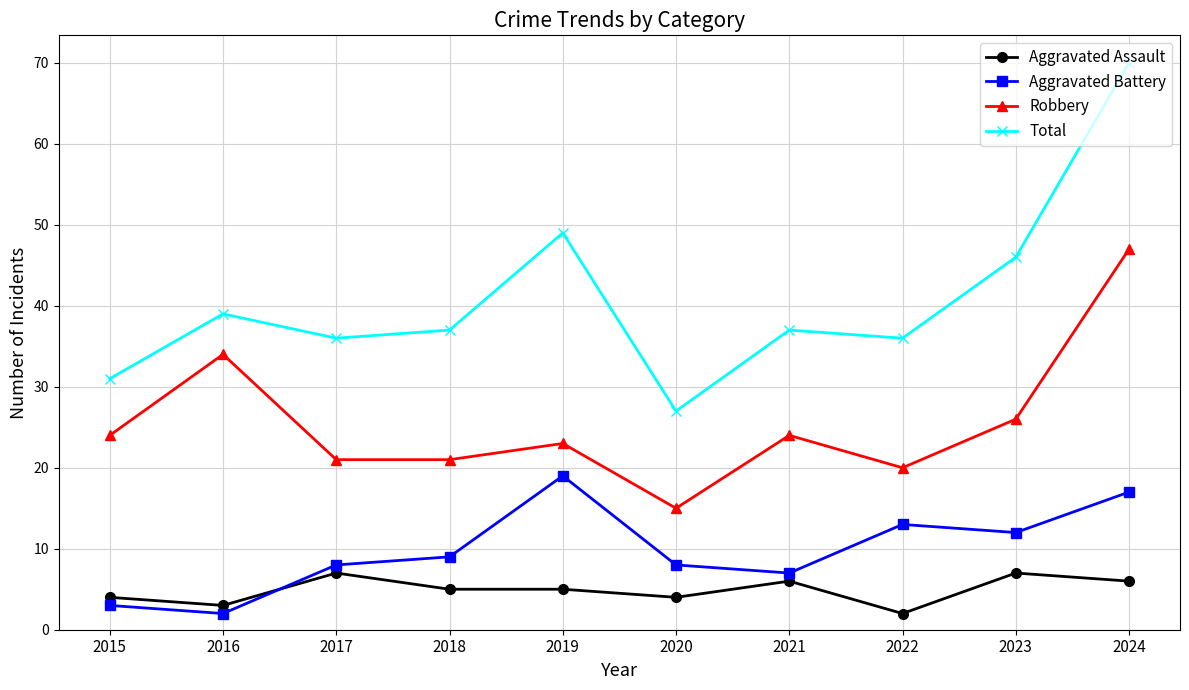

True or false: Total and Robbery intersect in this chart.

False